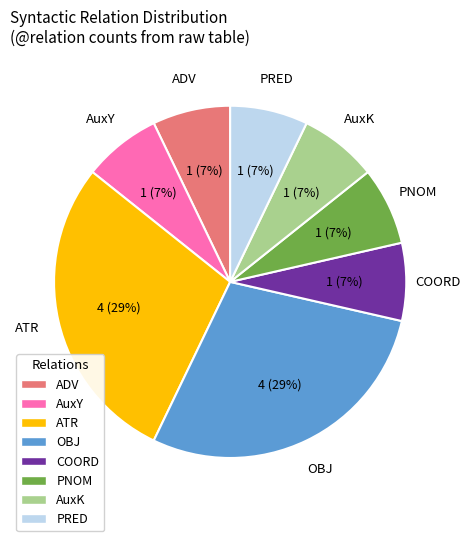

Is there any slice that represents more than half of the pie?

No